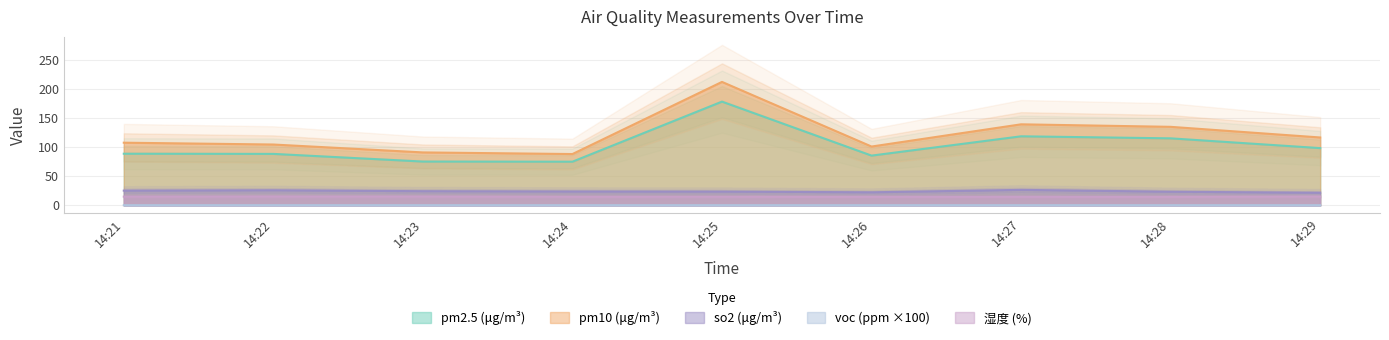

Does the chart display data point markers on the line(s)?

No